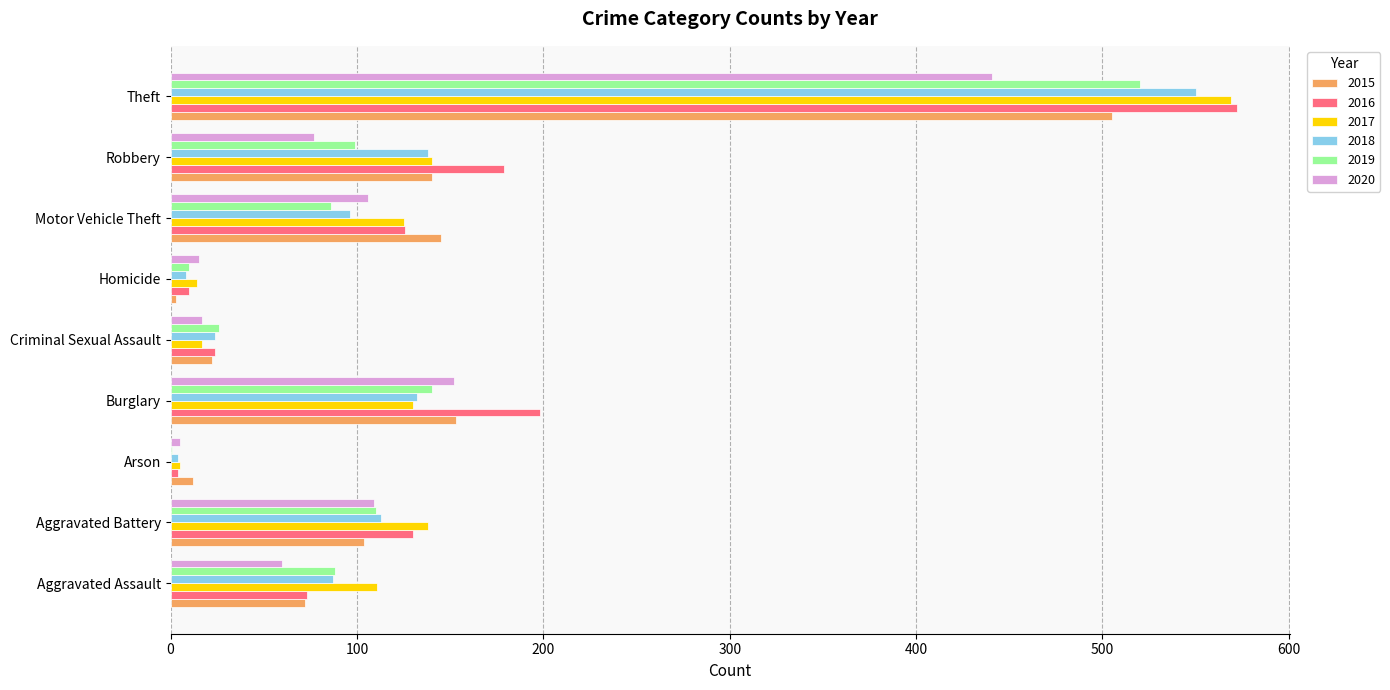

Which category has the highest value across all series?

Theft